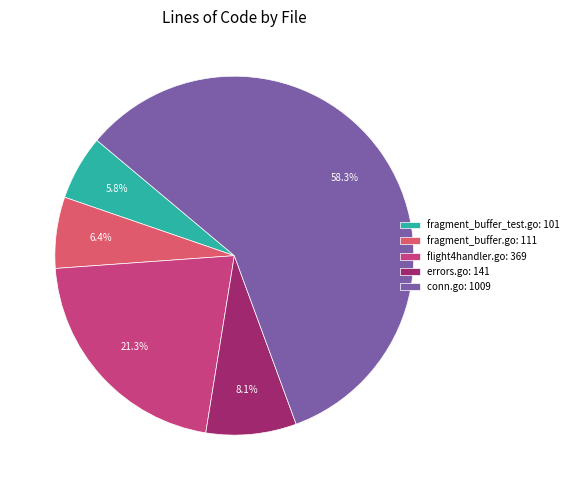

What percentage do flight4handler.go and conn.go together represent?

79.6%